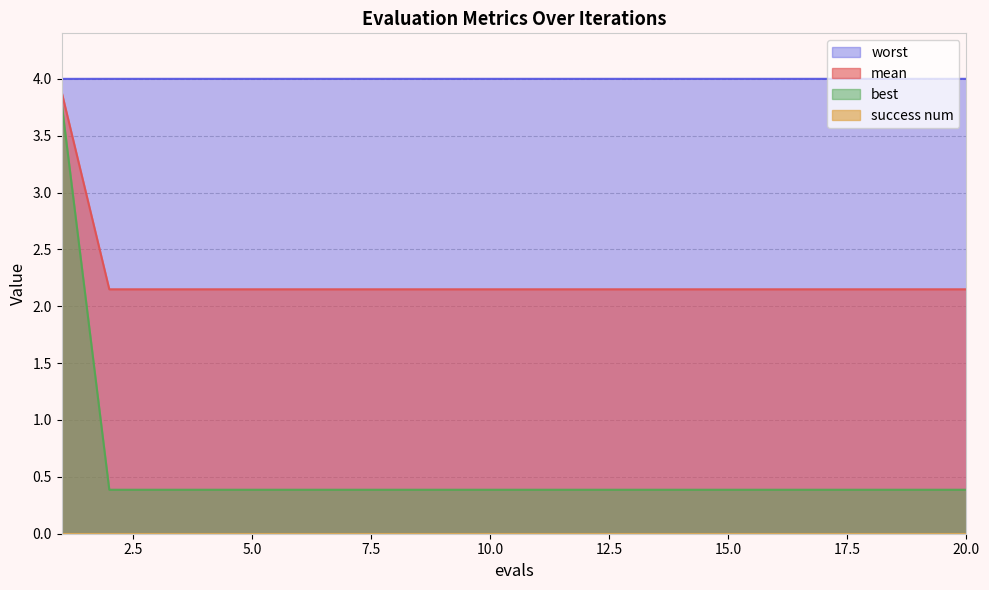

True or false: mean and worst intersect in this chart.

False